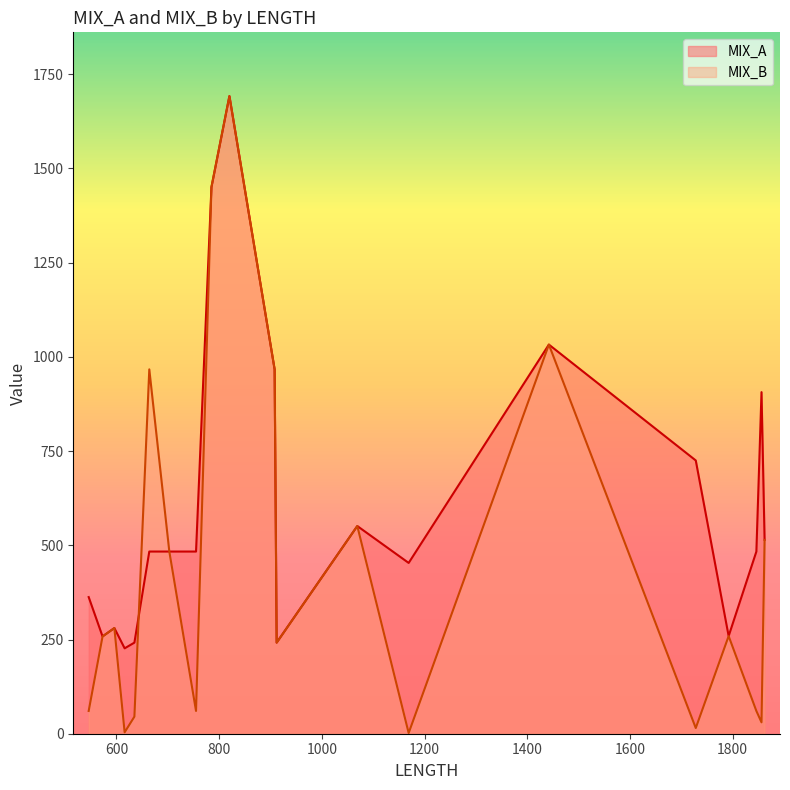

What is the total value across all series at 1856?

936.6